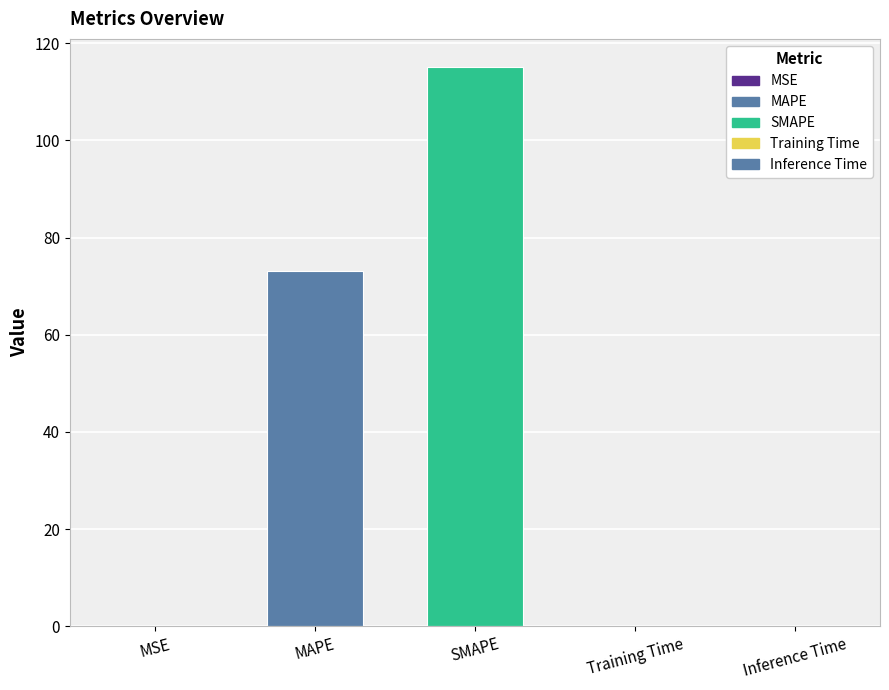

The chart shows a value of 0.0 at Training Time. True or false?

True